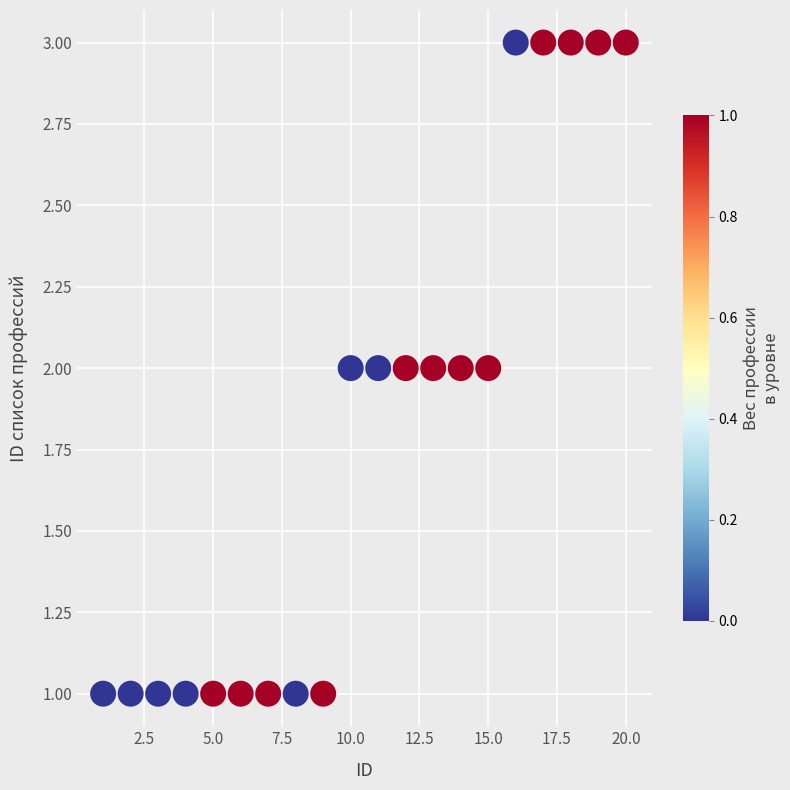

List the coordinates of all points as (X, Y) pairs, reading left to right.

(1, 1)  (2, 1)  (3, 1)  (4, 1)  (5, 1)  (6, 1)  (7, 1)  (8, 1)  (9, 1)  (10, 2)  (11, 2)  (12, 2)  (13, 2)  (14, 2)  (15, 2)  (16, 3)  (17, 3)  (18, 3)  (19, 3)  (20, 3)